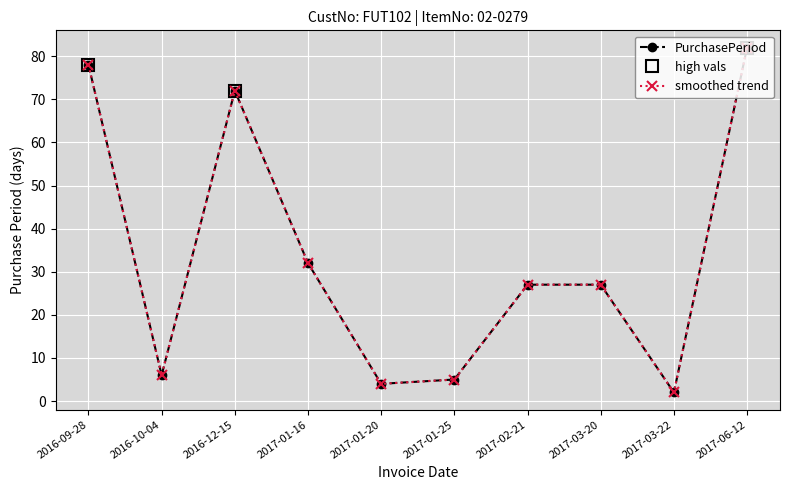

At which label is the value closest to 42?

2017-01-16